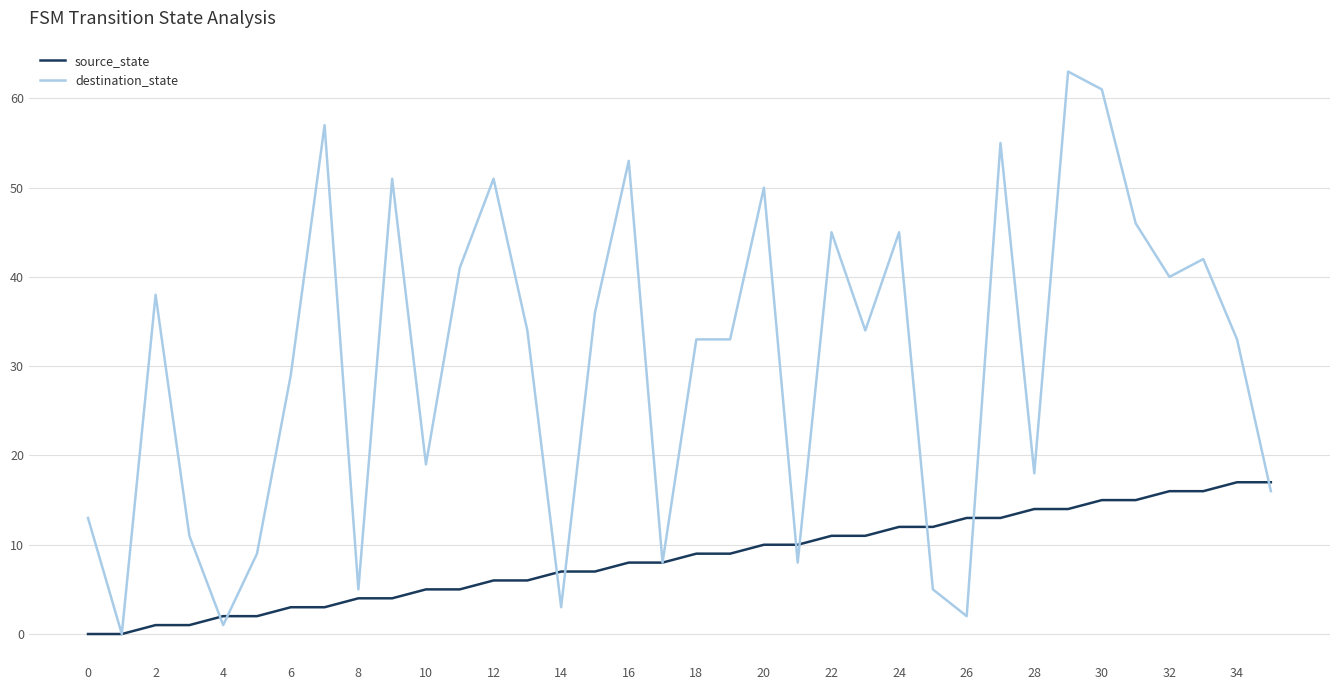

Rank the series by their average value, from highest to lowest.

destination_state, source_state